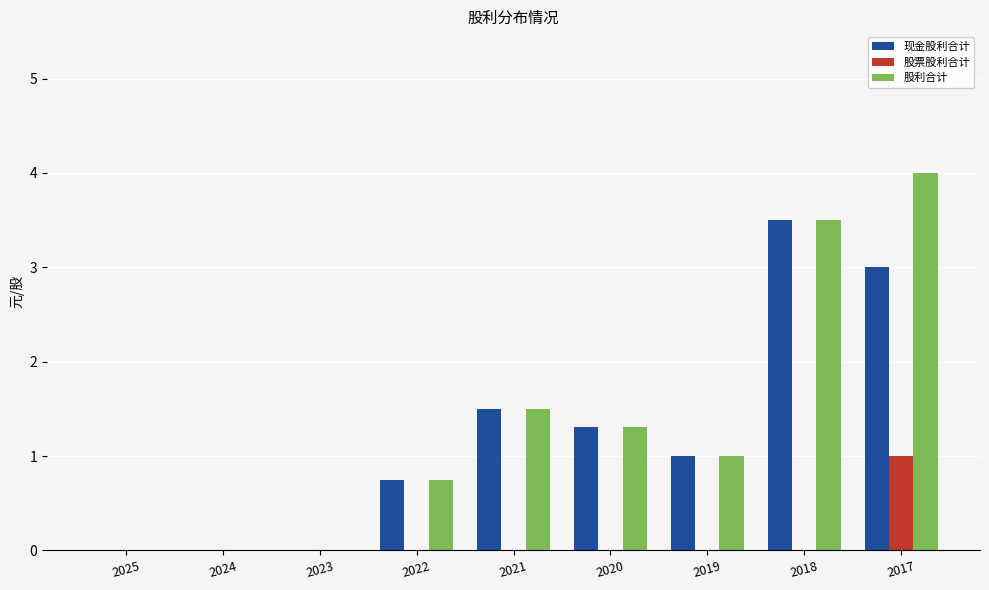

What is the total value across all series at 2022?

1.5